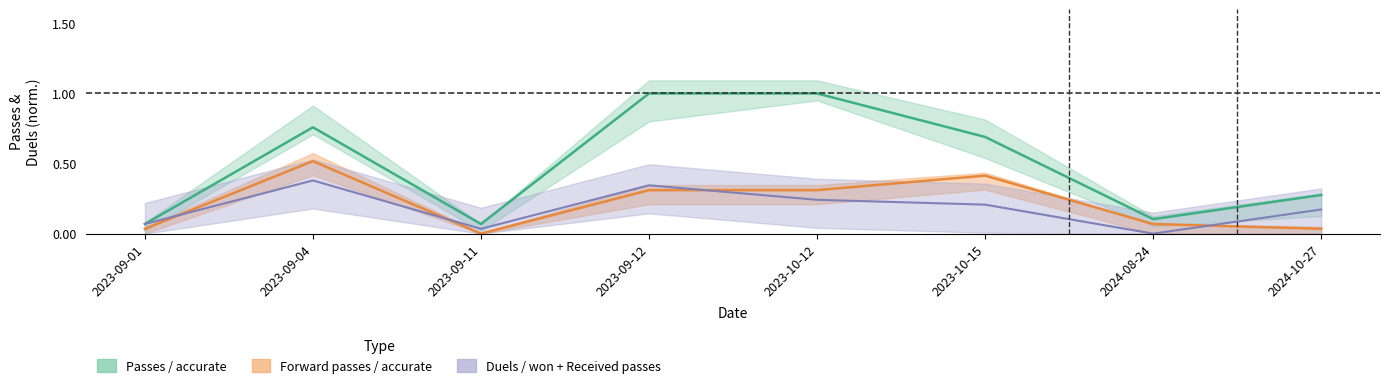

At which label is Forward passes / accurate closest to 0?

2023-09-11